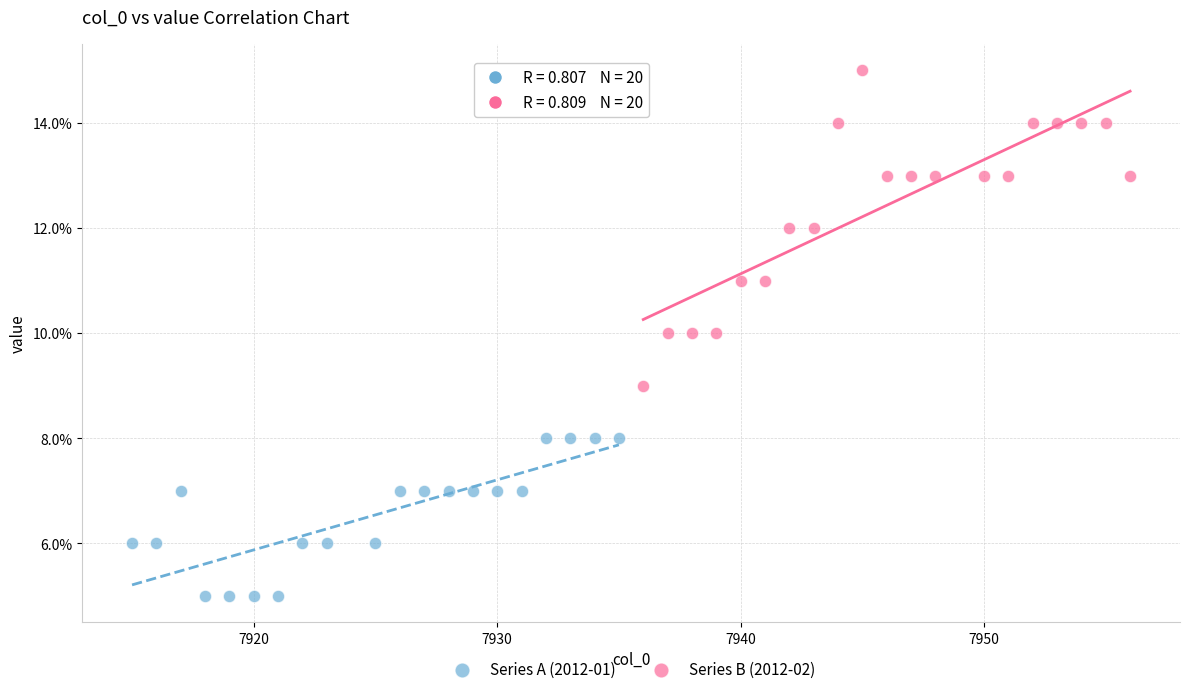

Which series reaches the minimum Y coordinate?

Series A (2012-01)